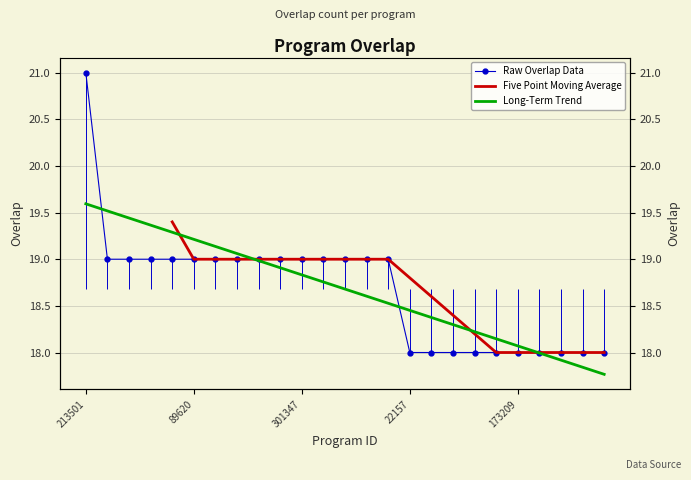

Reading left to right, extract all data points from this chart.

213501=21	4232=19	53191=19	64447=19	77666=19	89620=19	135678=19	138748=19	238533=19	264724=19	301347=19	303972=19	334657=19	334659=19	334660=19	22157=18	37205=18	56929=18	69249=18	121896=18	173209=18	213482=18	258434=18	266250=18	266594=18